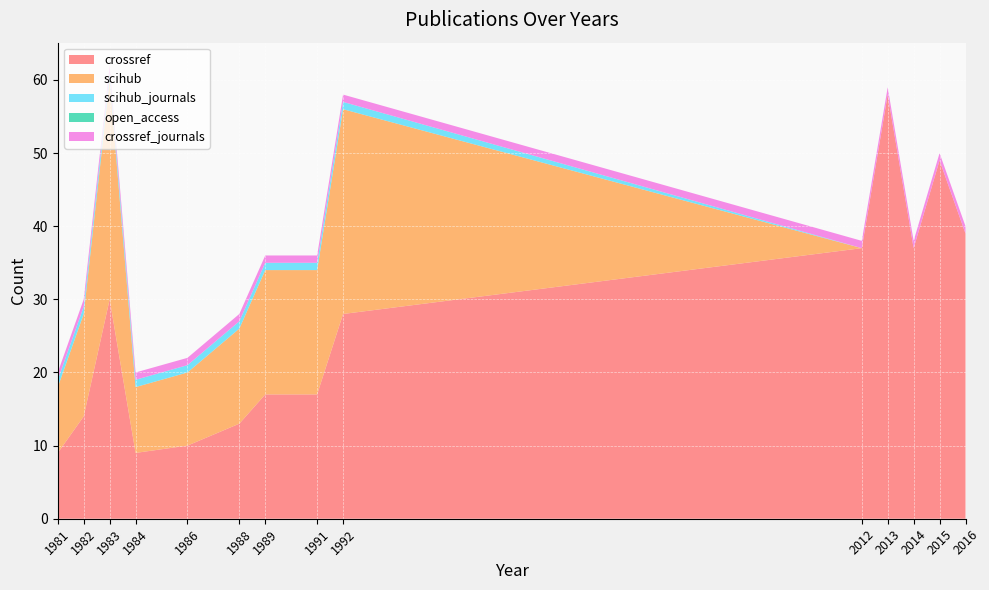

Reading right to left, what are all the values shown in this chart?

crossref: 39	49	37	58	37	28	17	17	13	10	9	30	14	9
scihub: 0	0	0	0	0	28	17	17	13	10	9	30	14	9
scihub_journals: 0	0	0	0	0	1	1	1	1	1	1	1	1	1
open_access: 0	0	0	0	0	0	0	0	0	0	0	0	0	0
crossref_journals: 1	1	1	1	1	1	1	1	1	1	1	1	1	1